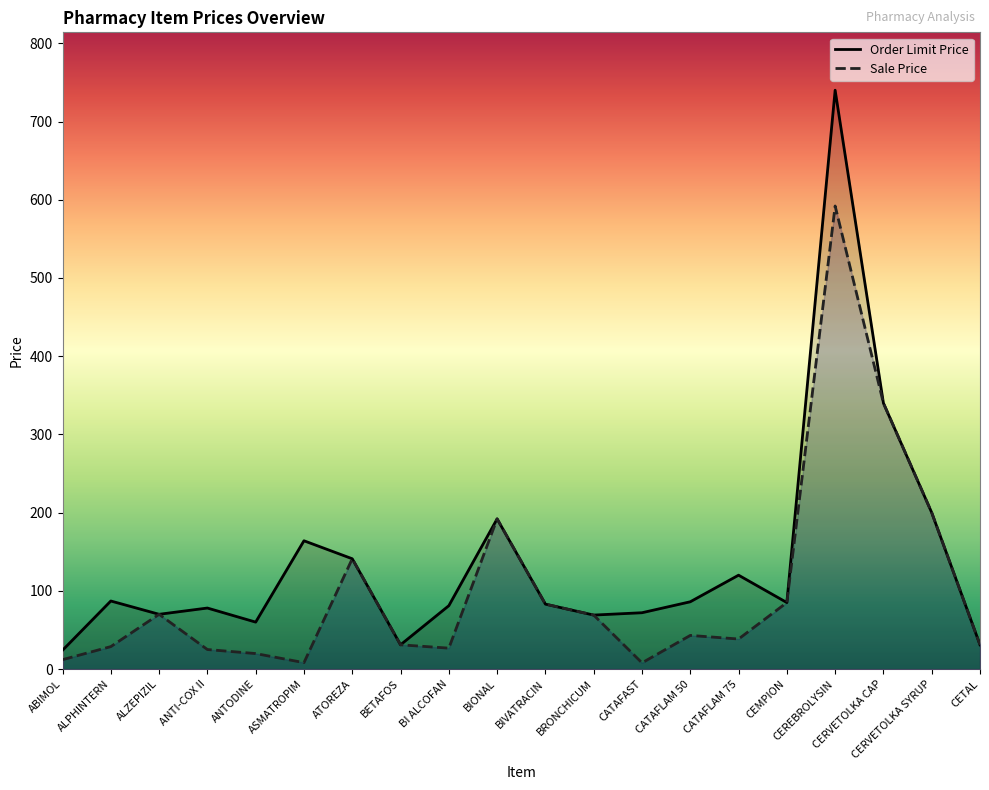

Where does the Order Limit Price series first go above 85?

ALPHINTERN